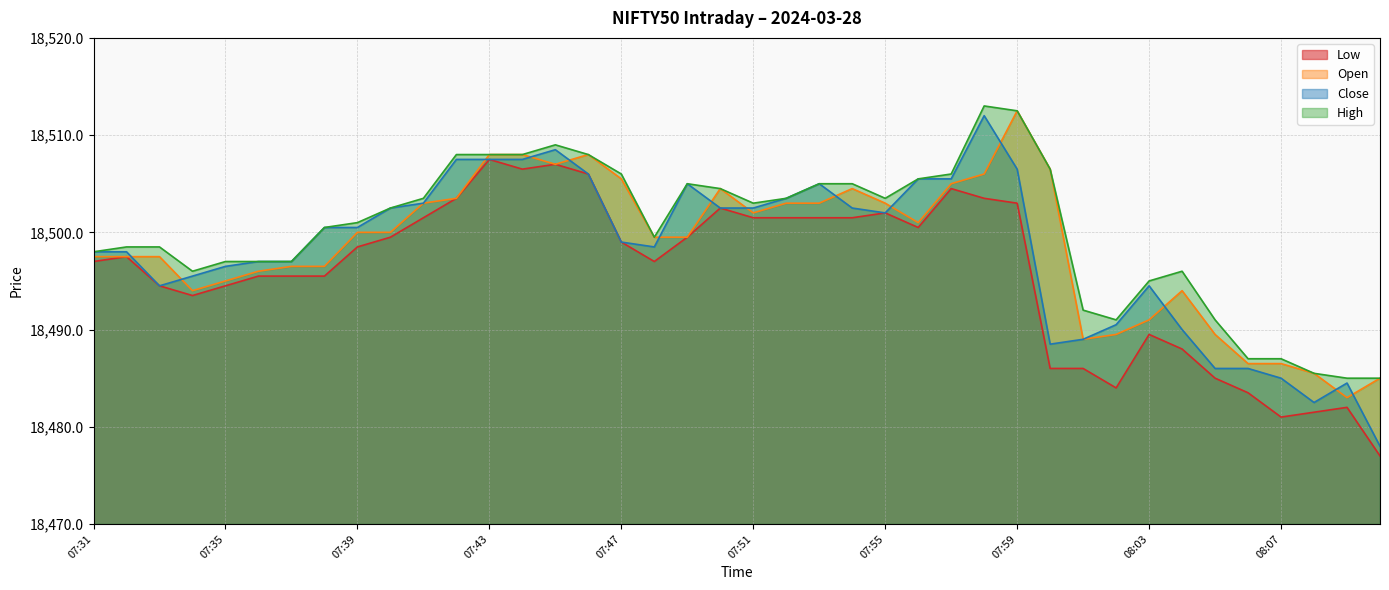

Where is Close nearest to the value 18495?

07:33